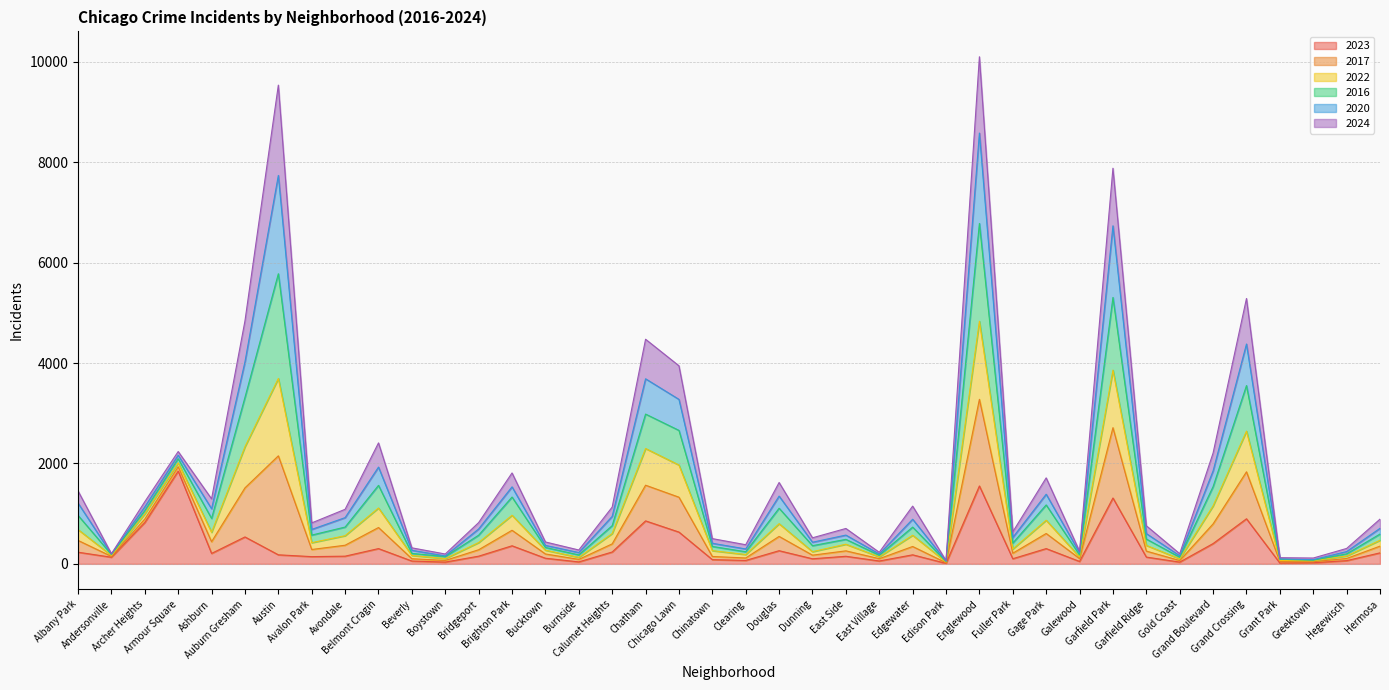

What is the label of the 35th point from the right?

Auburn Gresham